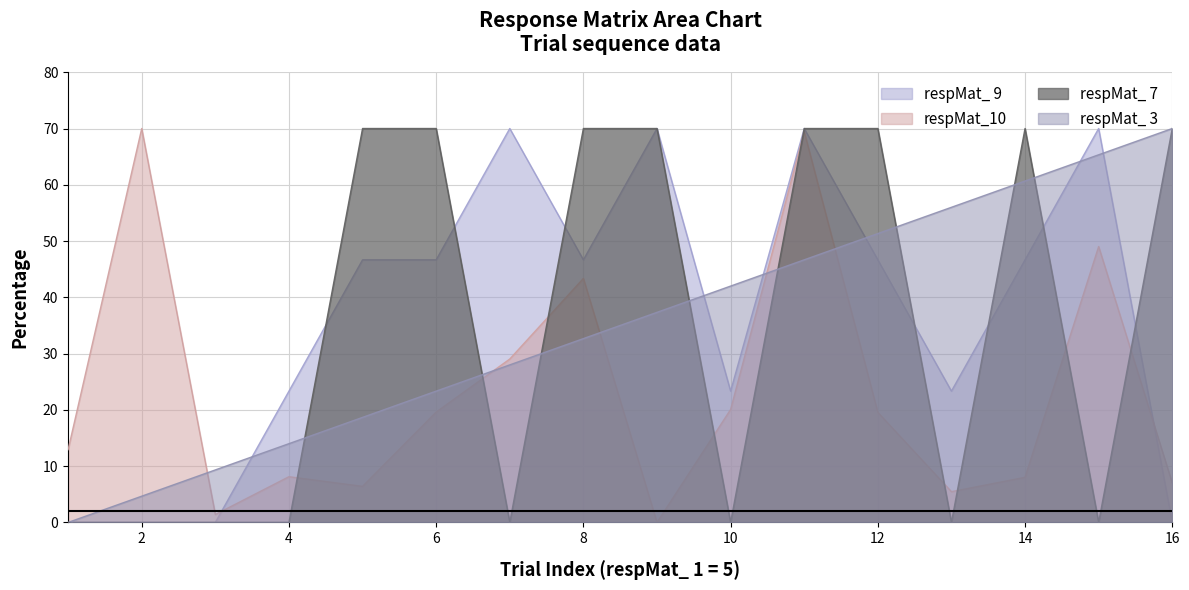

Reading left to right, extract all data points from this chart.

respMat_ 3: 0.0	4.7	9.3	14.0	18.7	23.3	28.0	32.7	37.3	42.0	46.7	51.3	56.0	60.7	65.3	70.0
respMat_10: 12.9	70.0	1.4	8.1	6.4	19.6	29.0	43.4	0.0	20.1	69.4	19.6	5.5	8.0	49.0	7.0
respMat_ 9: 0.0	0.0	0.0	23.3	46.7	46.7	70.0	46.7	70.0	23.3	70.0	46.7	23.3	46.7	70.0	0.0
respMat_ 7: 0.0	0.0	0.0	0.0	70.0	70.0	0.0	70.0	70.0	0.0	70.0	70.0	0.0	70.0	0.0	70.0